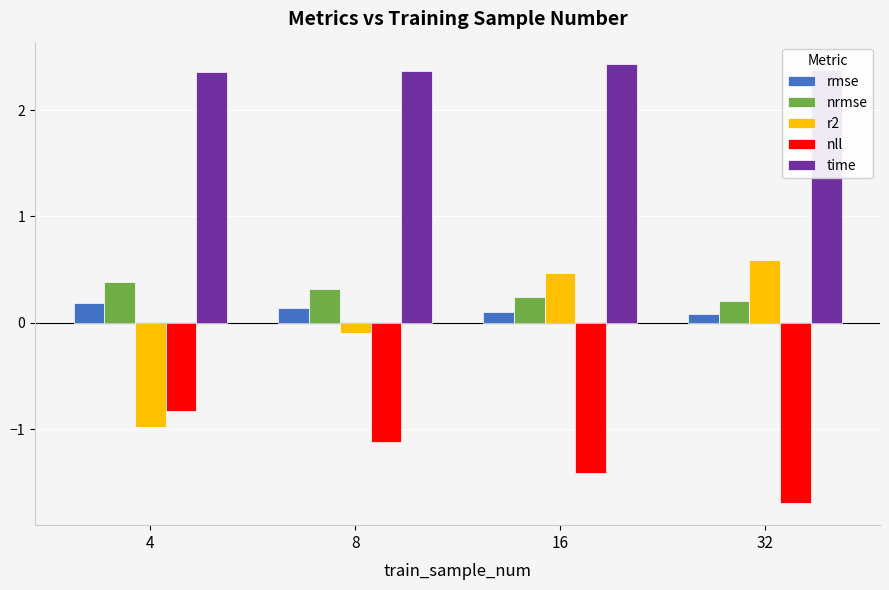

How many values in the r2 series exceed 0?

2